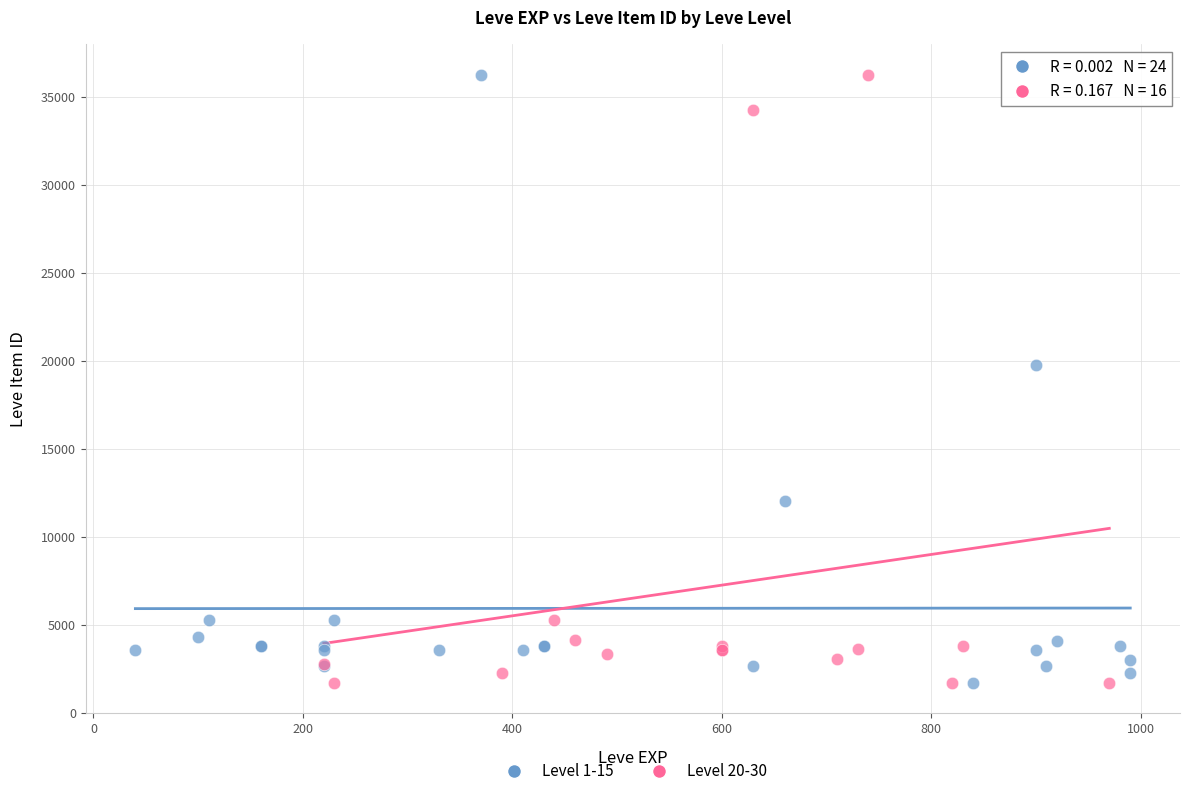

What are all the series names shown in the legend?

Level 1-15, Level 20-30